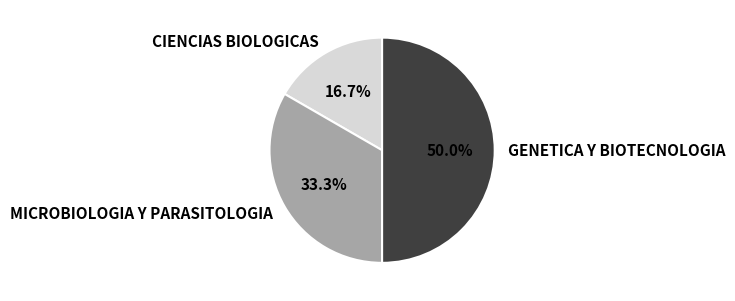

Which category has the biggest portion of the pie?

GENETICA Y BIOTECNOLOGIA